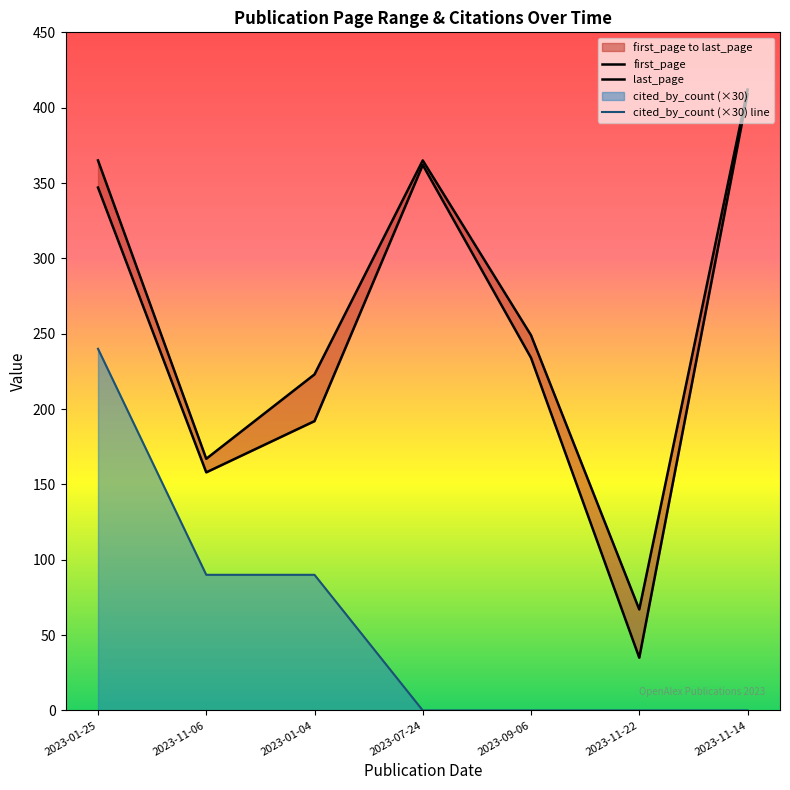

Count the number of data series in this chart.

3